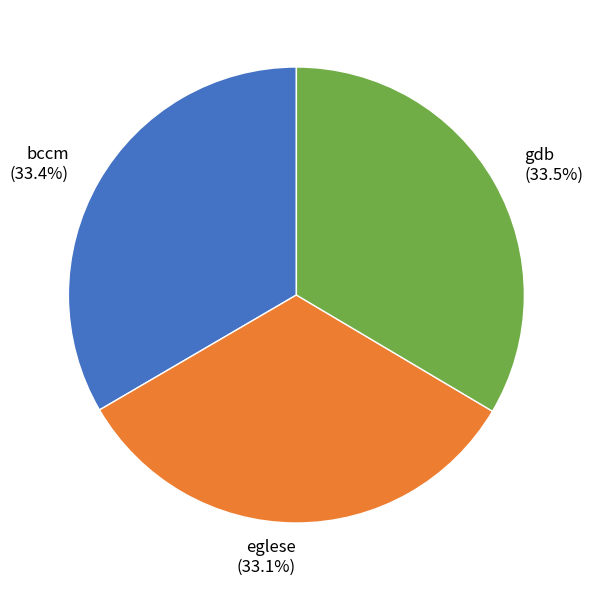

Does bccm represent more than half of the total?

No